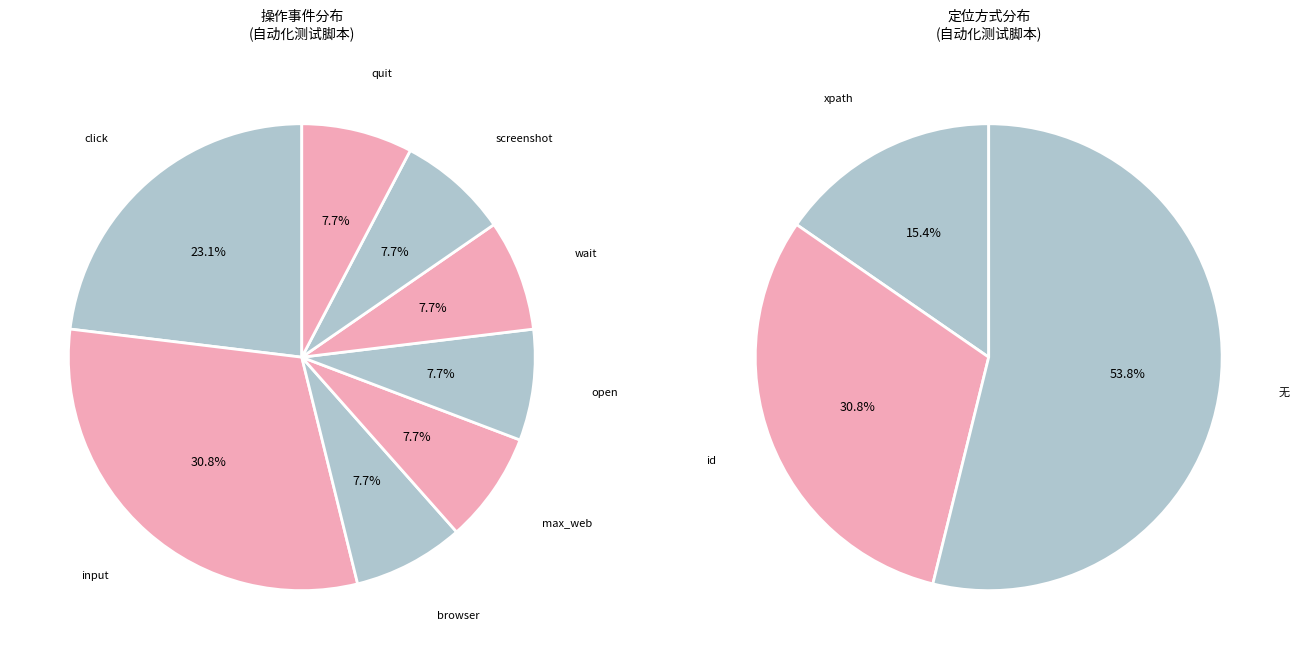

Is it true that screenshot is 15% of the pie?

False